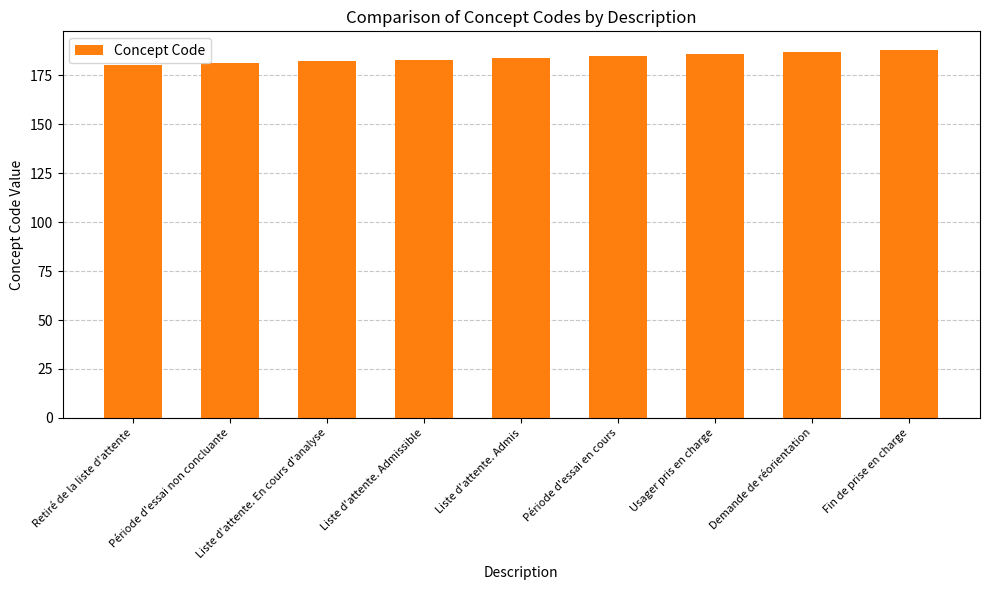

Is it true that the value at Retiré de la liste d'attente is 180?

True